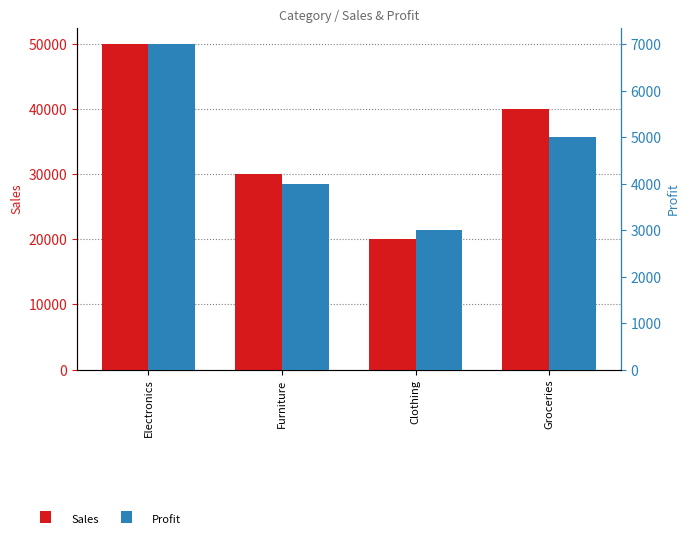

Are the bars horizontal?

No